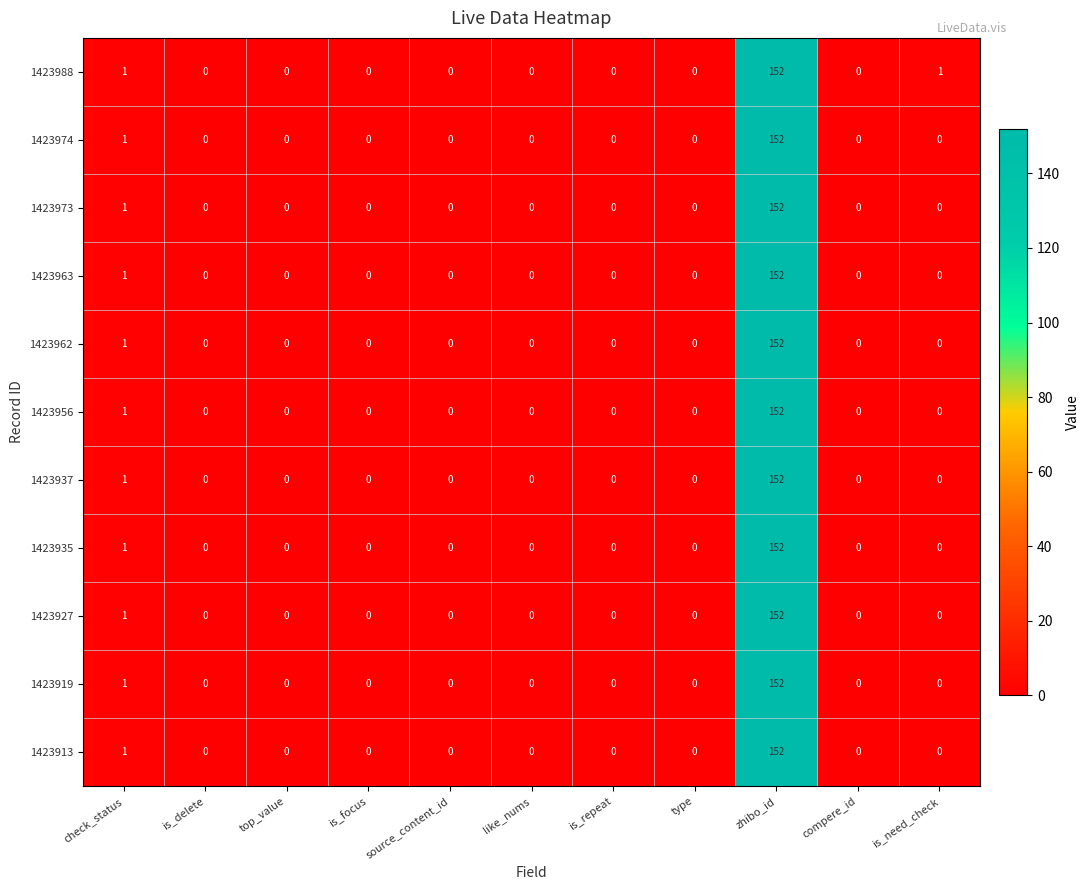

Which category has the highest value in the 1423956 series?

zhibo_id